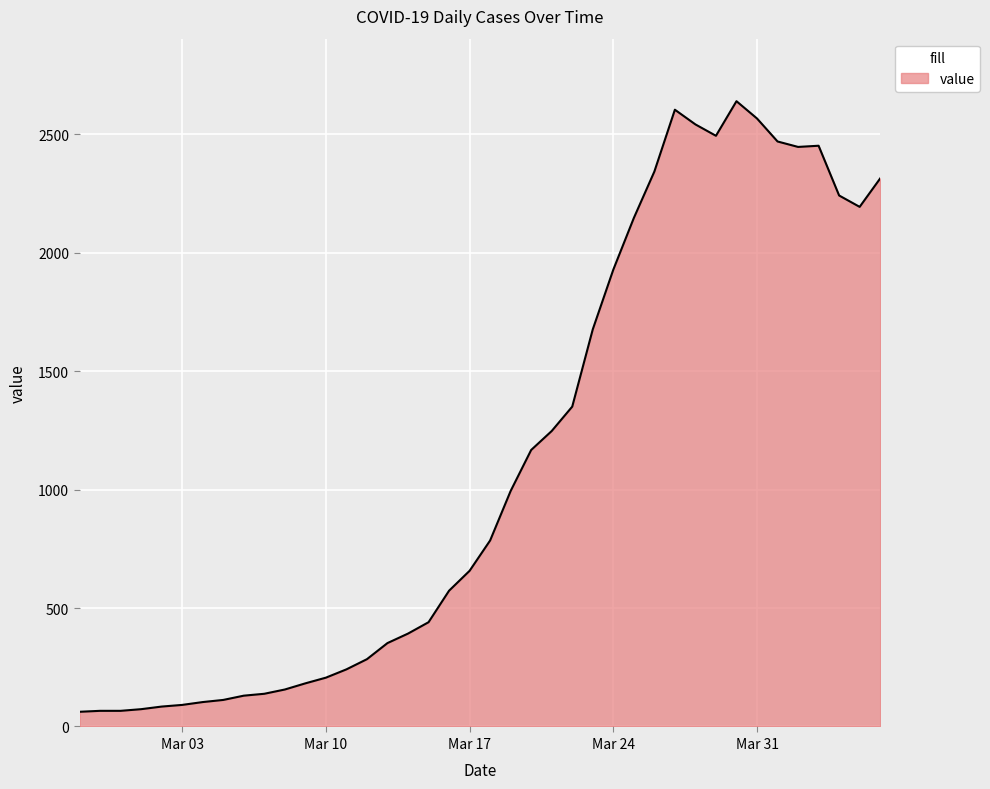

What is the smallest value displayed?

62